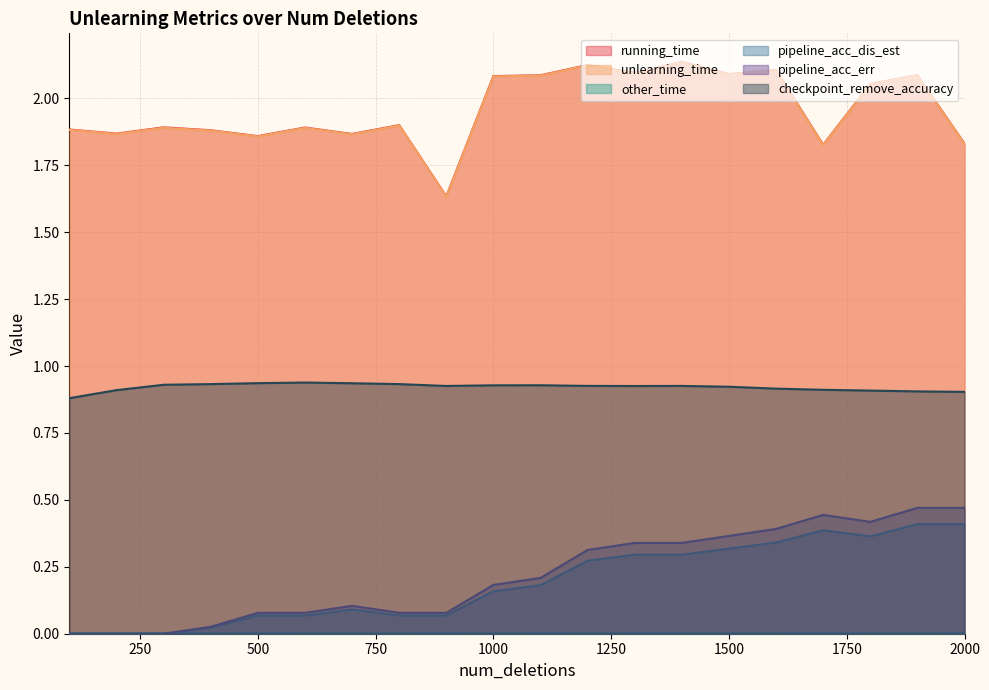

Between 700 and 500, which is larger?

700